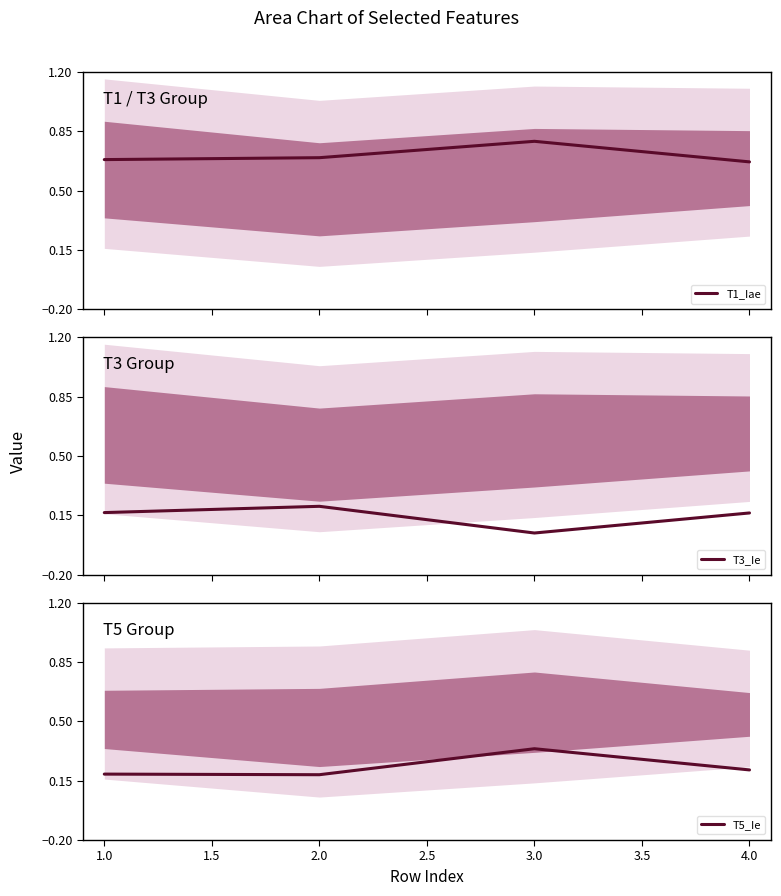

In T1_Iae, how many points are higher than both neighbors (excluding endpoints)?

1